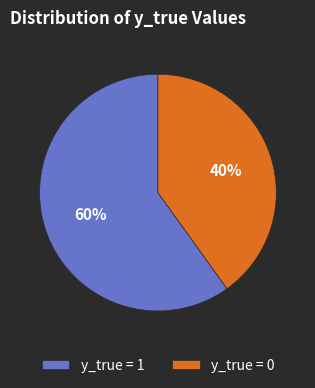

Which category has the smallest portion of the pie?

y_true = 0